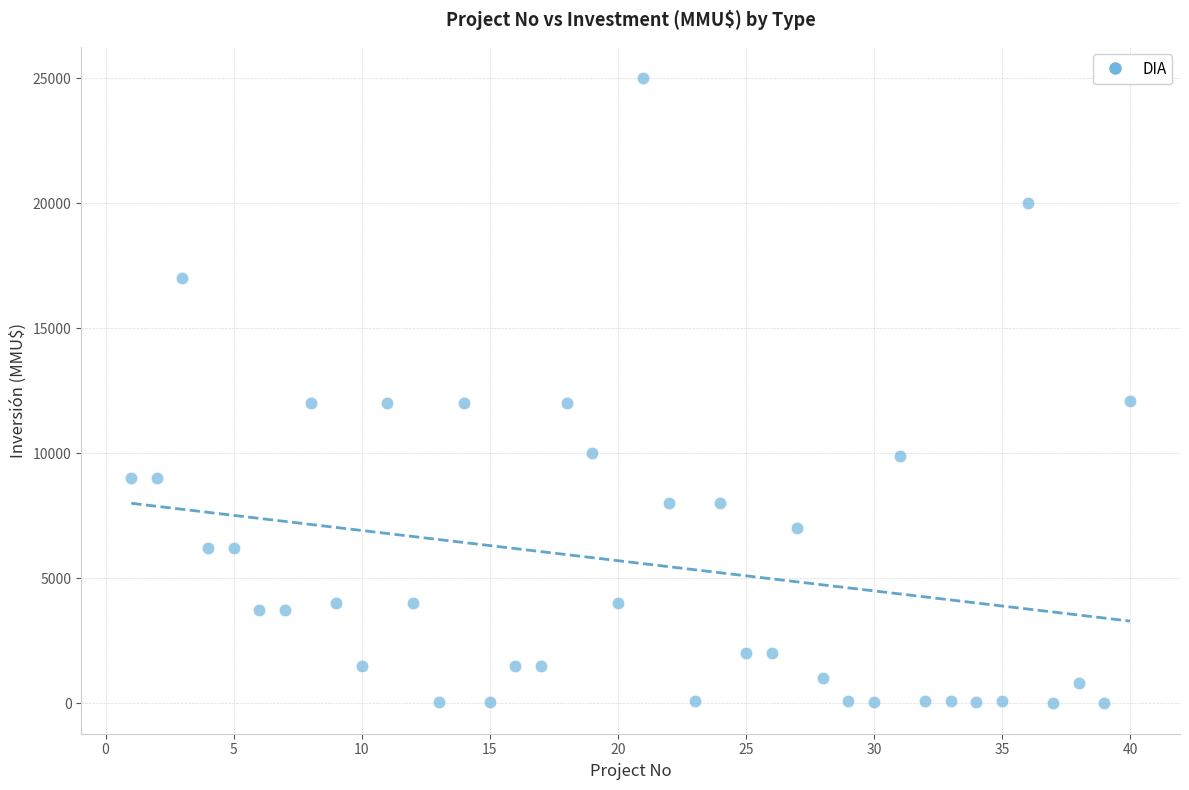

What is the range of Y values (max minus min)?

24963